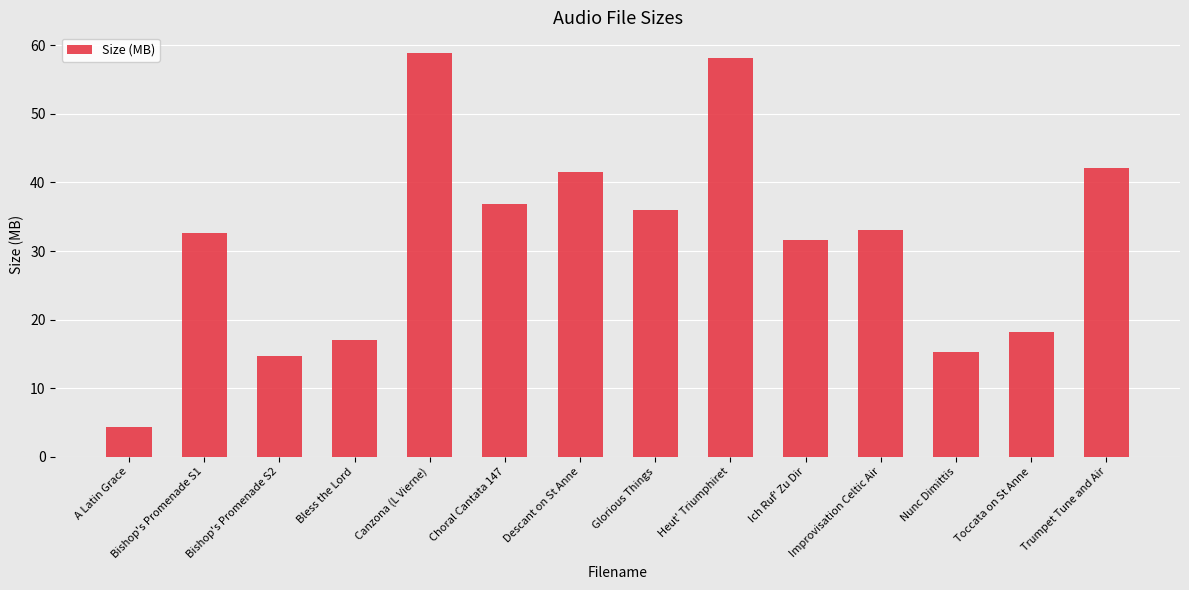

What is the label of the 13th bar from the right?

Bishop's Promenade S1